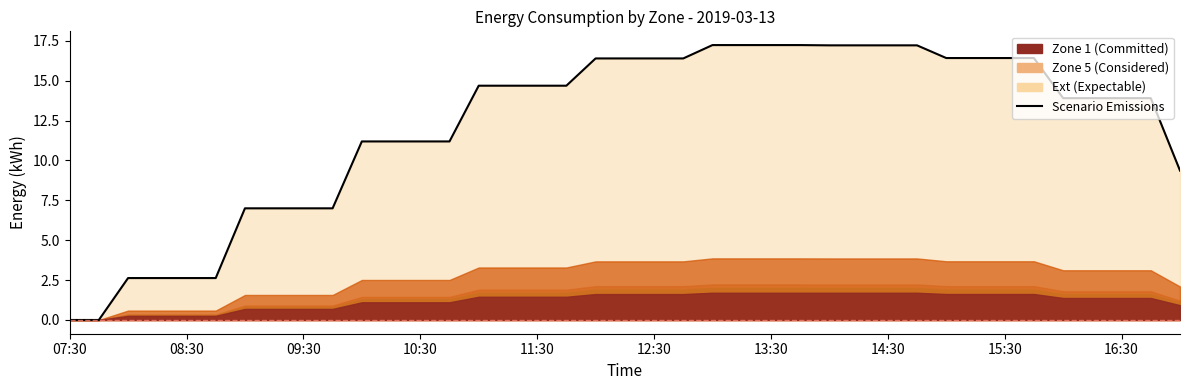

What is the difference between the maximum and minimum values?

17.2